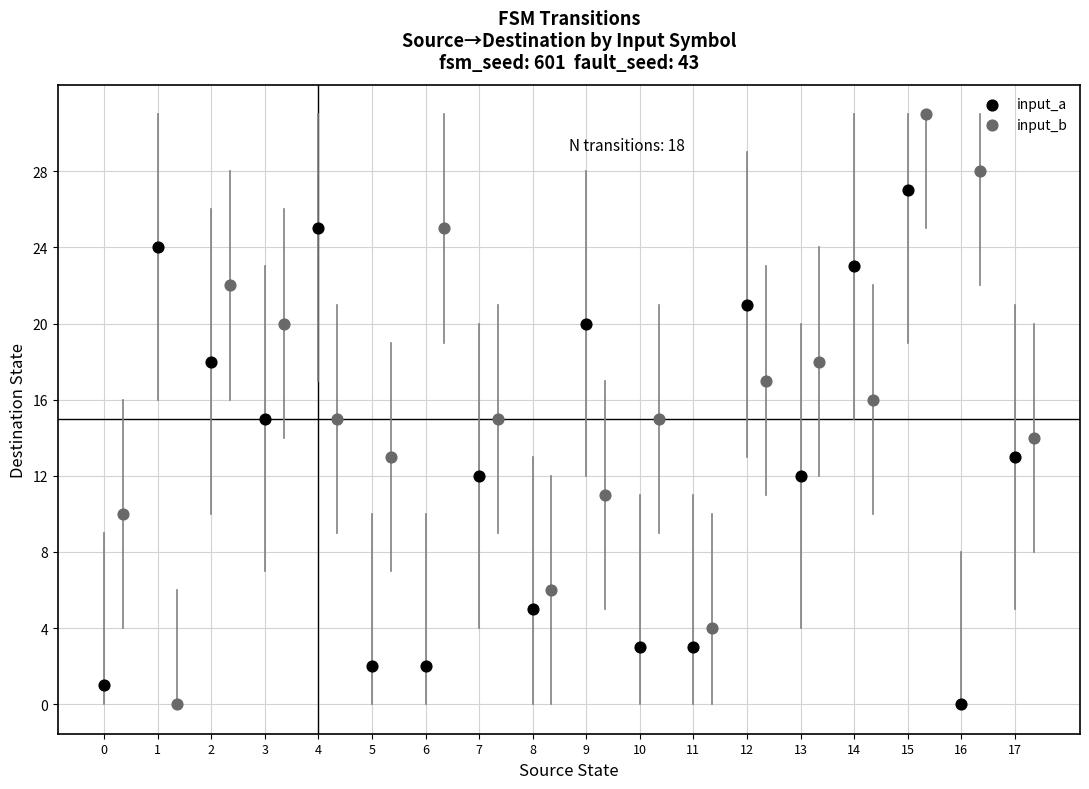

Which series has the widest spread of Y values?

input_b